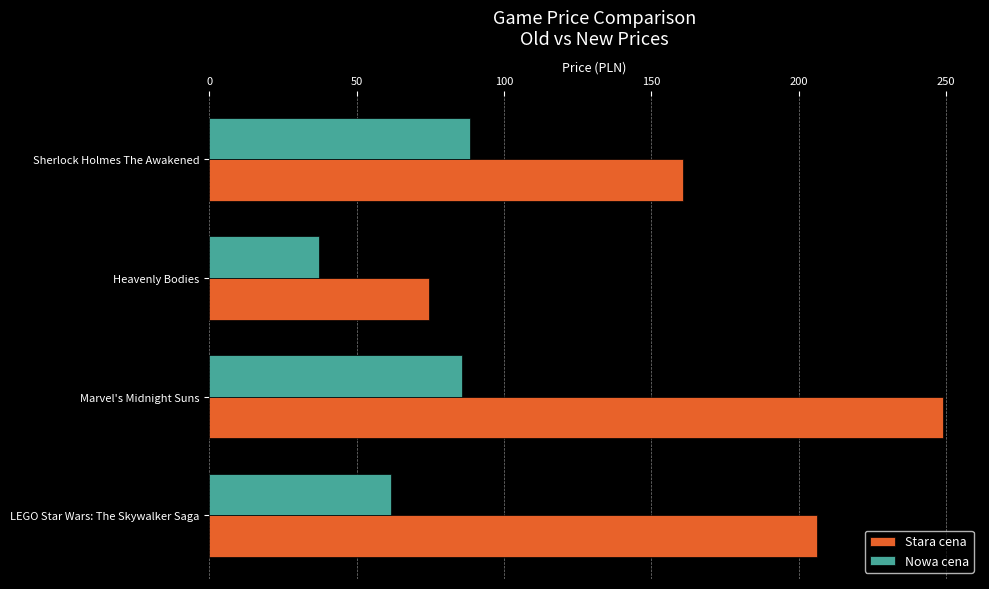

How many data points in Stara cena are less than 206?

2